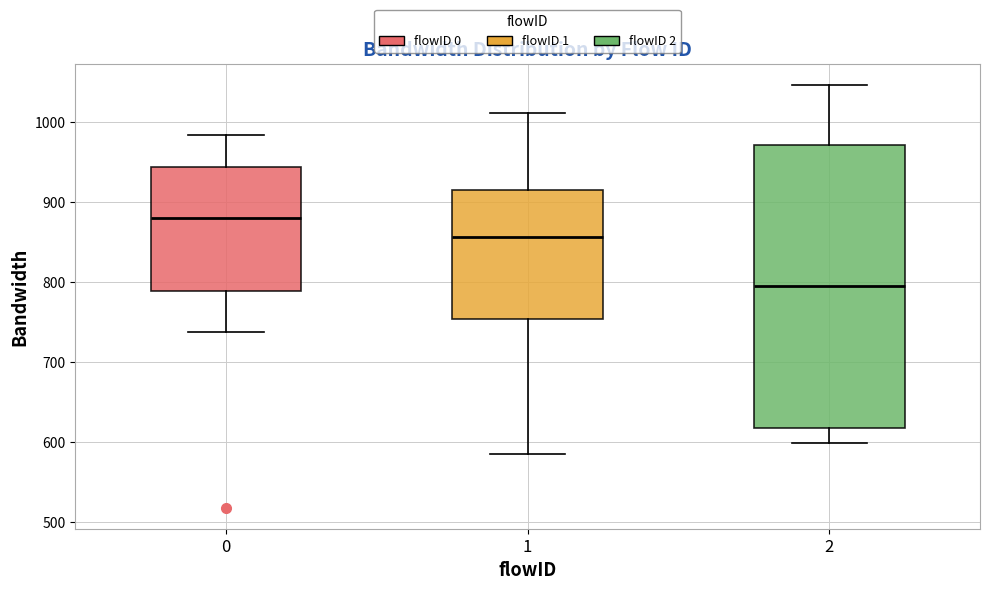

Reading left to right, read every box against the y-axis: the position of its median line, the range the box covers, and the ends of its whiskers. The values are not printed on the chart, so give them approximately, as read against the axis.

0: median 880, box 790 to 940, whiskers 740 to 980
1: median 860, box 750 to 920, whiskers 580 to 1010
2: median 800, box 620 to 970, whiskers 600 to 1050